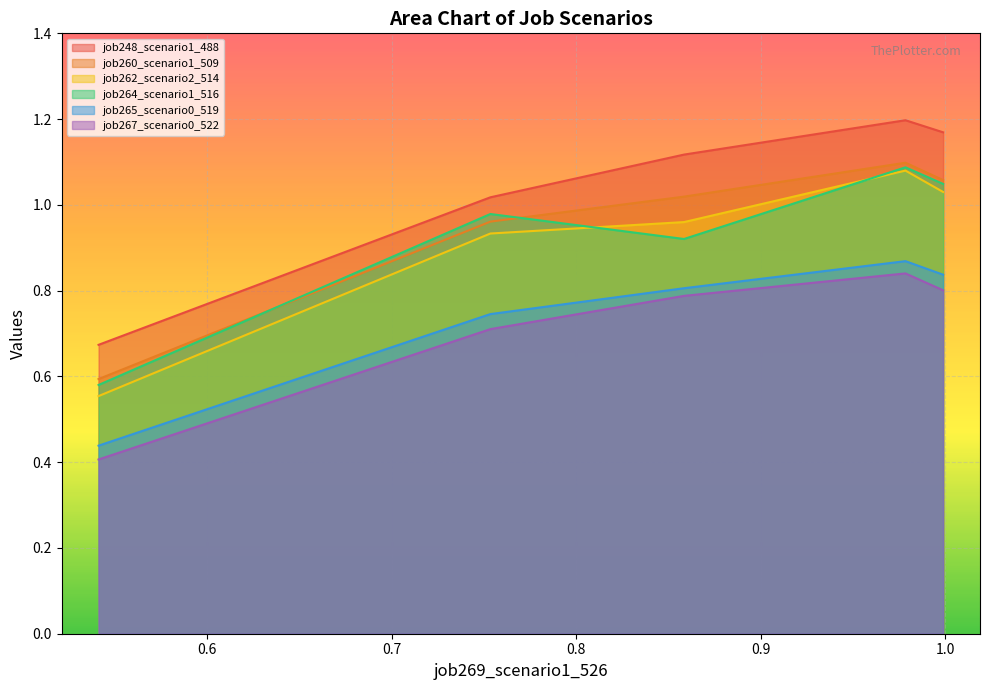

How many distinct data groups are displayed?

6